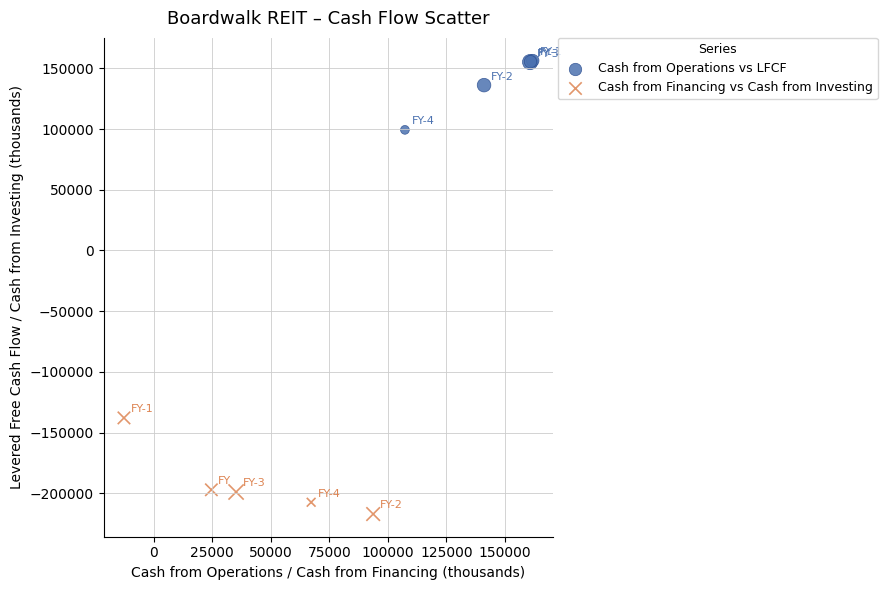

Which series reaches the minimum Y coordinate?

Cash from Financing vs Cash from Investing